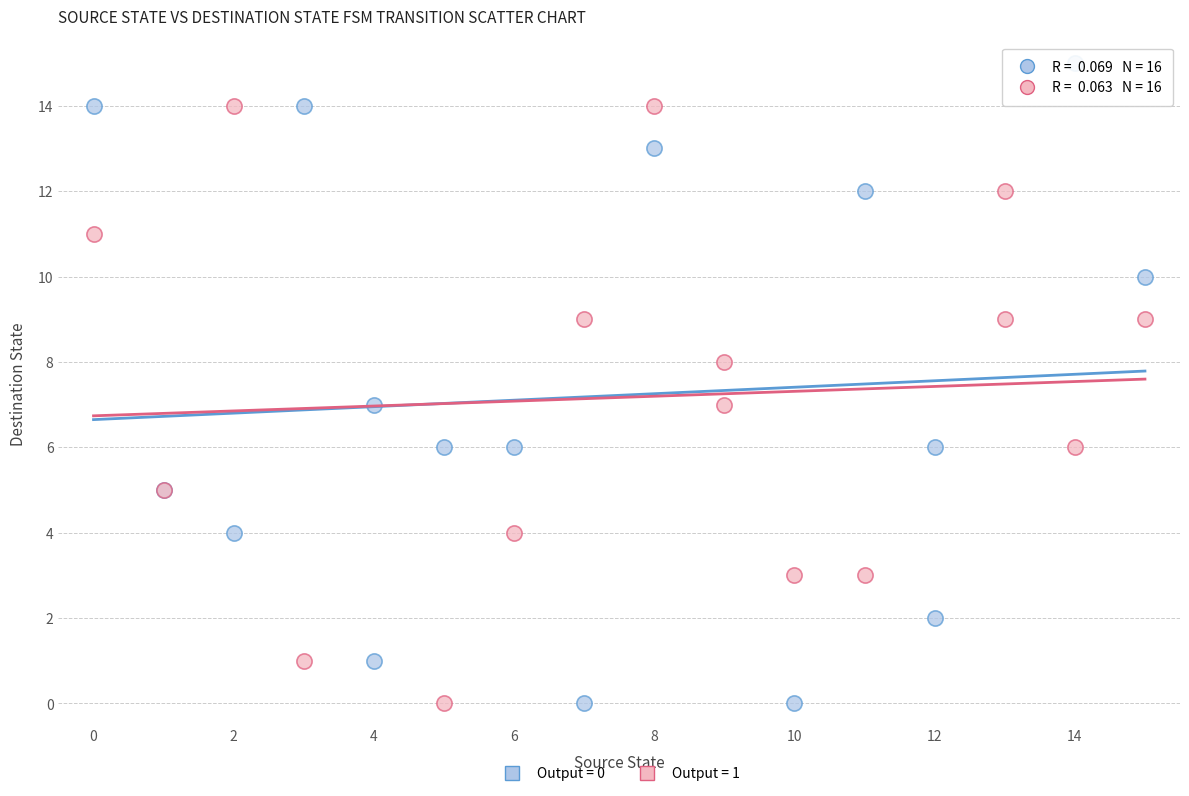

Which series reaches the maximum Y coordinate?

Output = 0